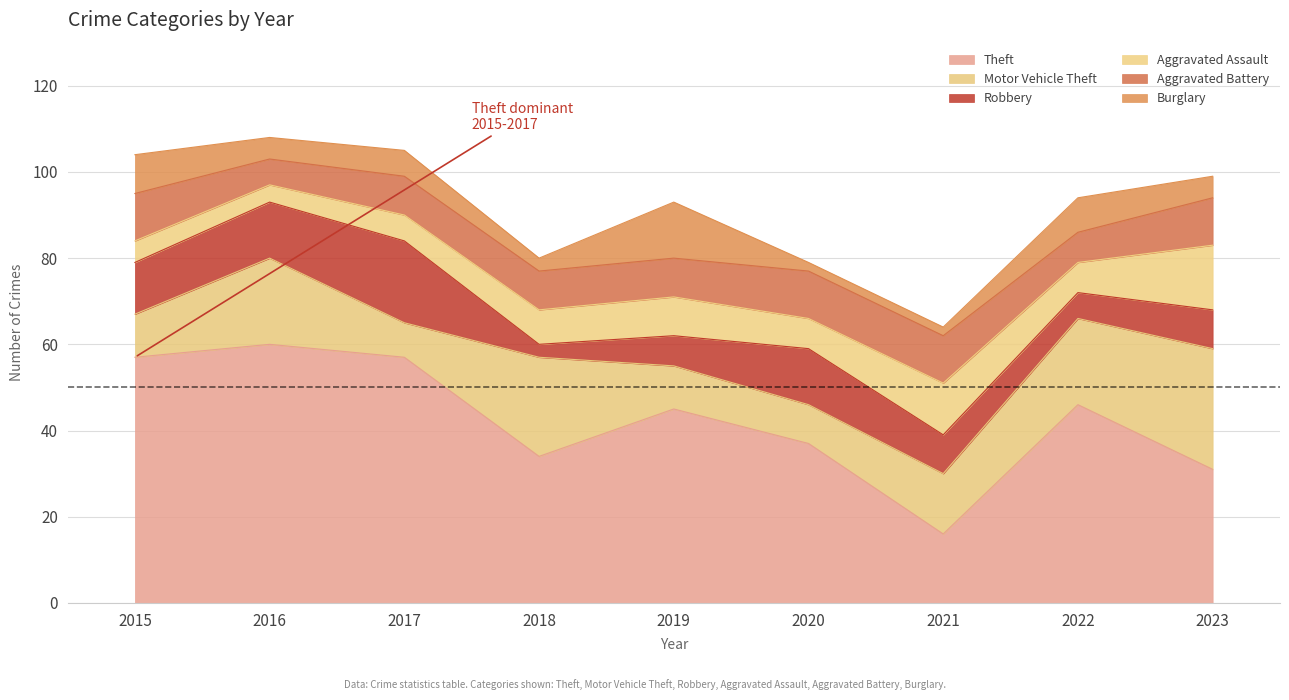

List the labels in order of Theft value, largest first.

2016, 2015, 2017, 2022, 2019, 2020, 2018, 2023, 2021